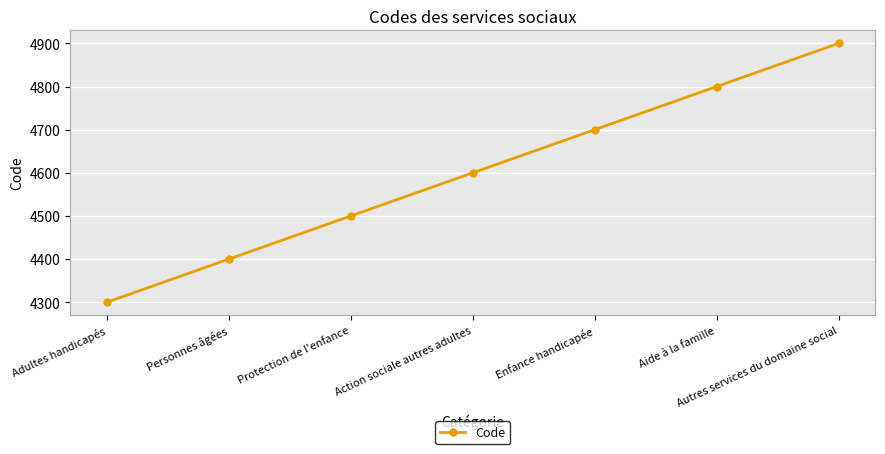

Does the chart have visible grid lines?

Yes